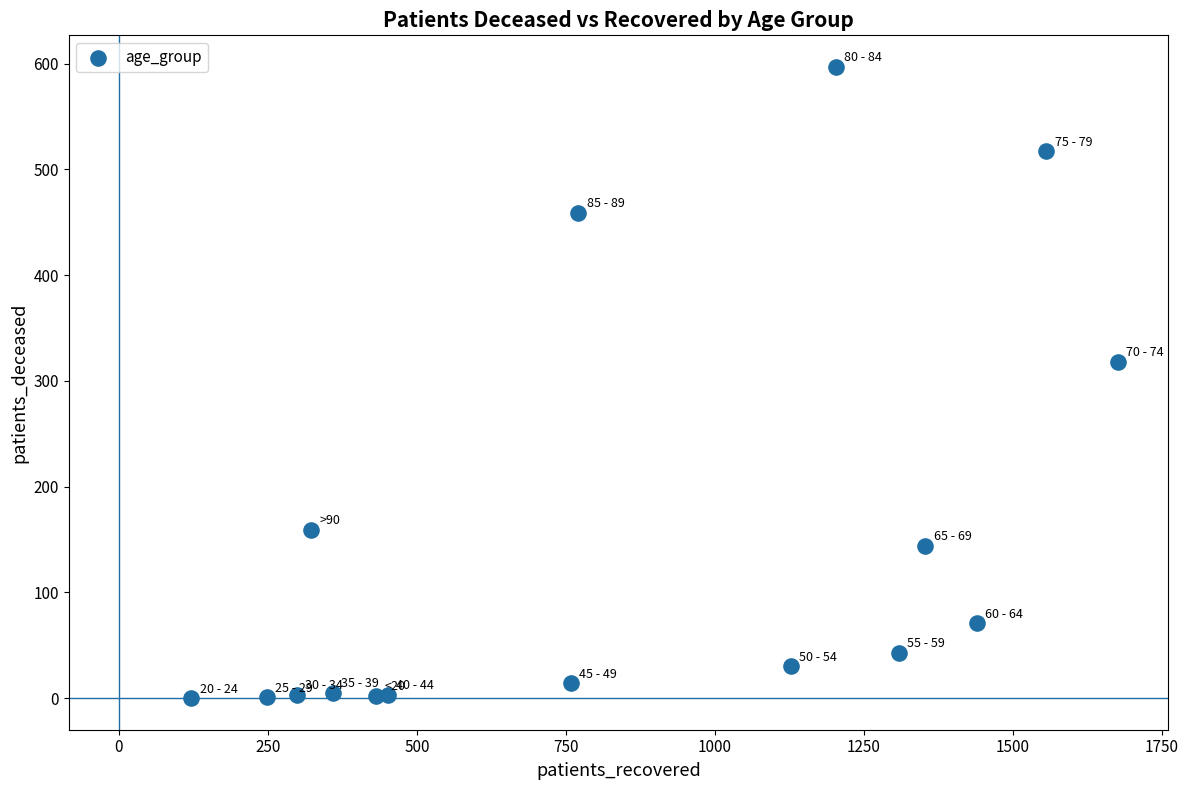

What Y value in the scatter plot is closest to 298?

318